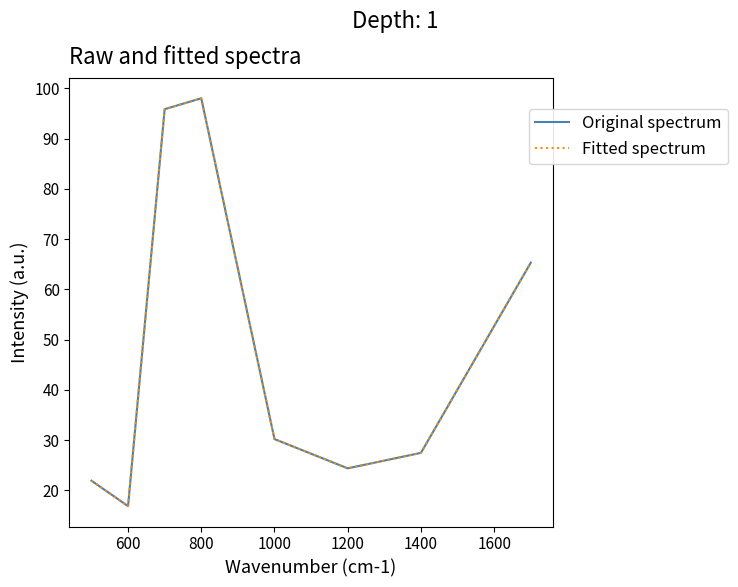

True or false: Fitted spectrum and Original spectrum intersect in this chart.

False